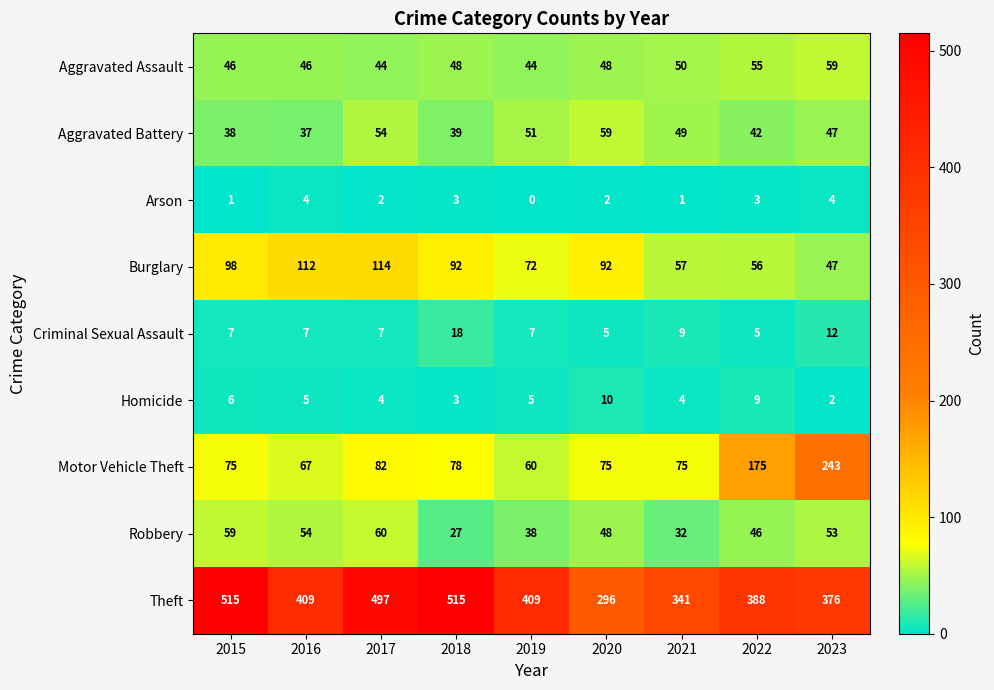

What is the greatest value displayed?

515